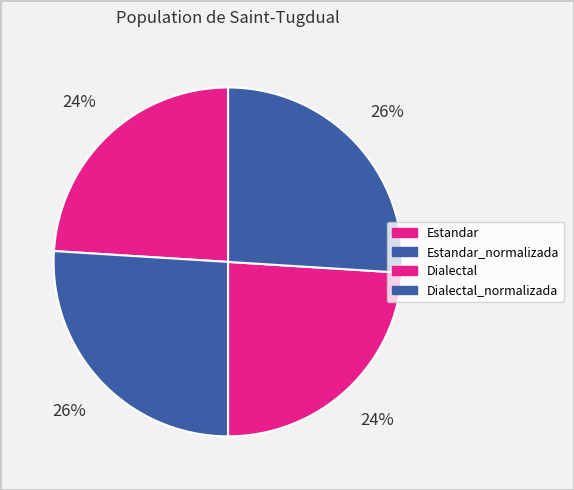

The Dialectal slice represents 24% of the pie. True or false?

True